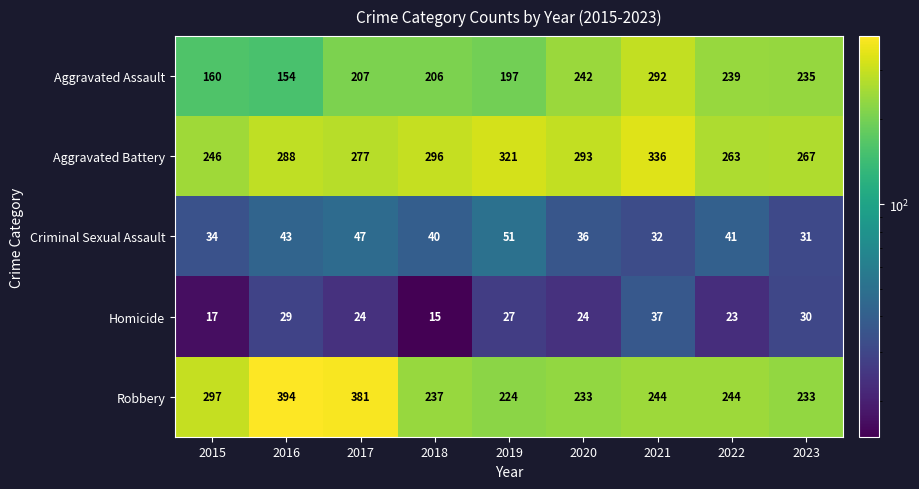

What is the difference between the maximum and second lowest values in the Homicide series?

20